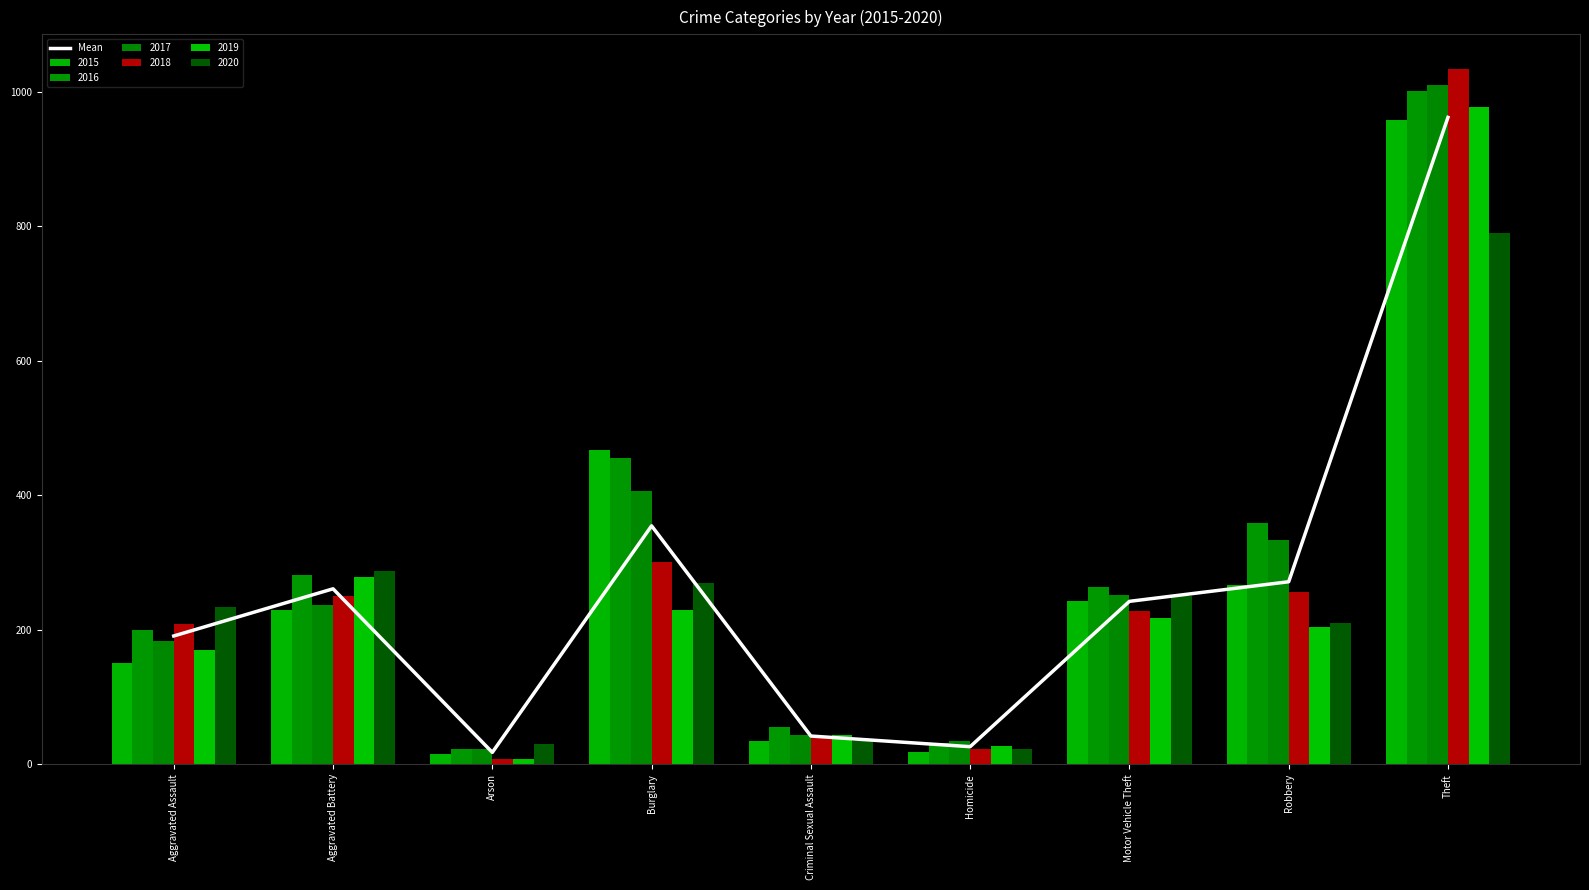

Reading left to right, list all the values displayed in this chart.

190.8	261.0	17.7	354.7	42.0	26.2	242.3	271.5	962.2